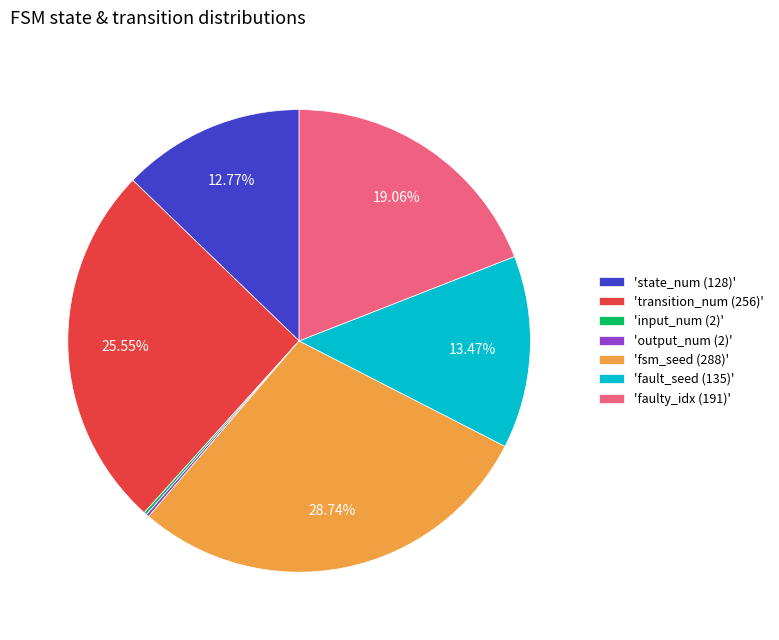

What is the ratio of the value at 'state_num (128)' to the value at 'transition_num (256)'?

0.5